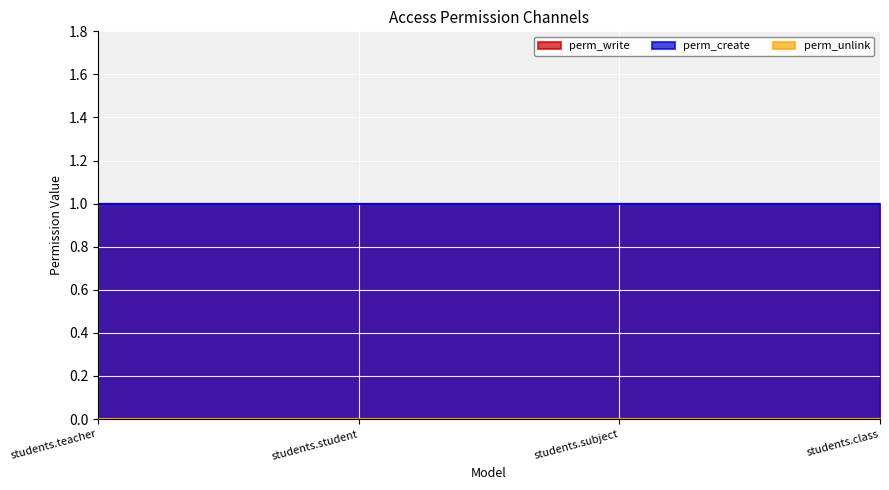

Between students.teacher and students.subject, which series saw the biggest shift?

perm_write